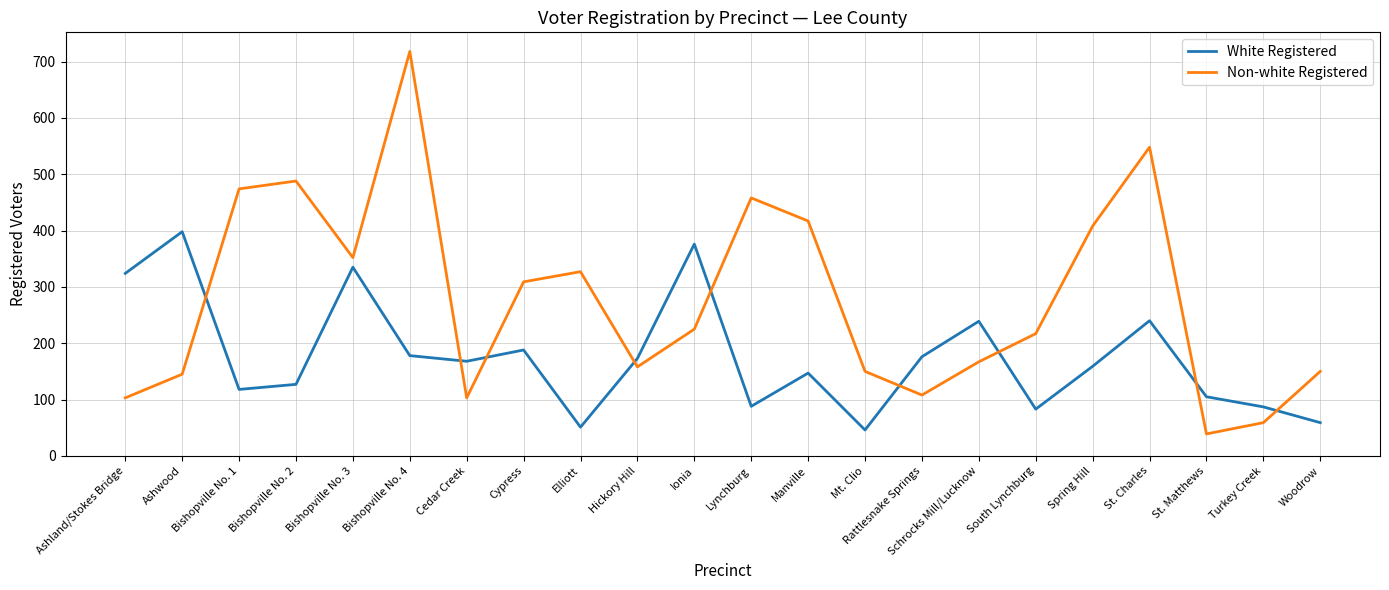

Is the value of Non-white Registered at Ashland/Stokes Bridge greater than the value of White Registered at Hickory Hill?

No